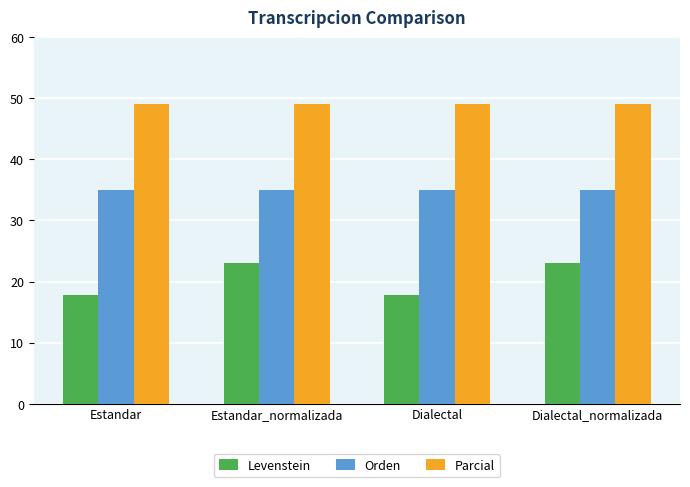

How many groups of bars are there?

4